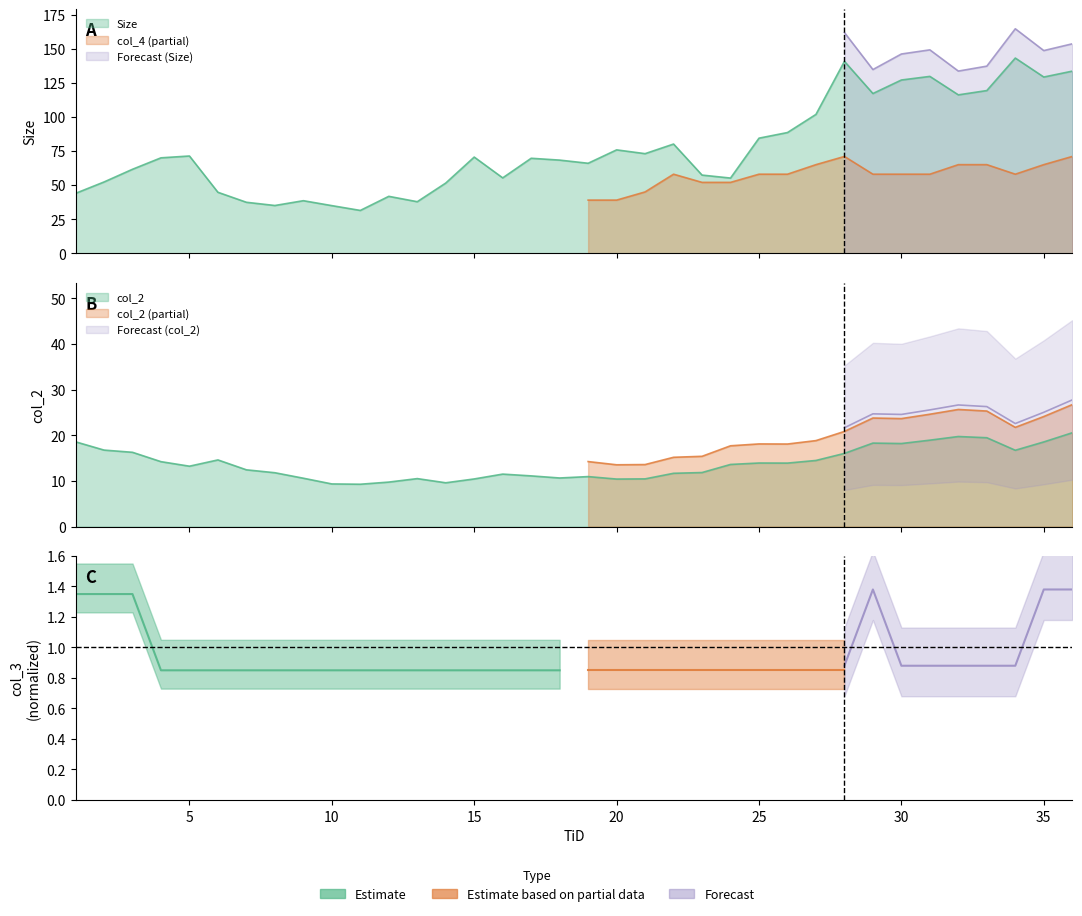

True or false: col_2 has a value of 11.5 at 16.

True